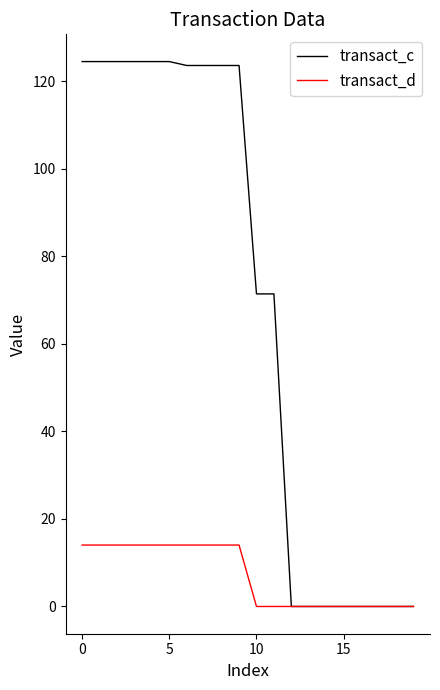

Rank the series by their average value, from highest to lowest.

transact_c, transact_d